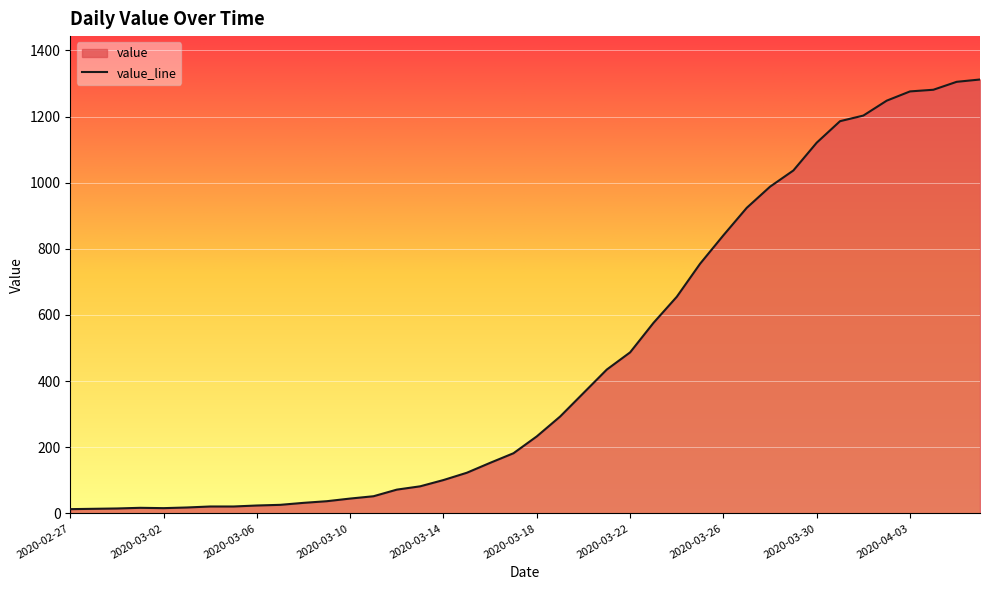

What is the label of the 26th point from the left?

2020-03-23